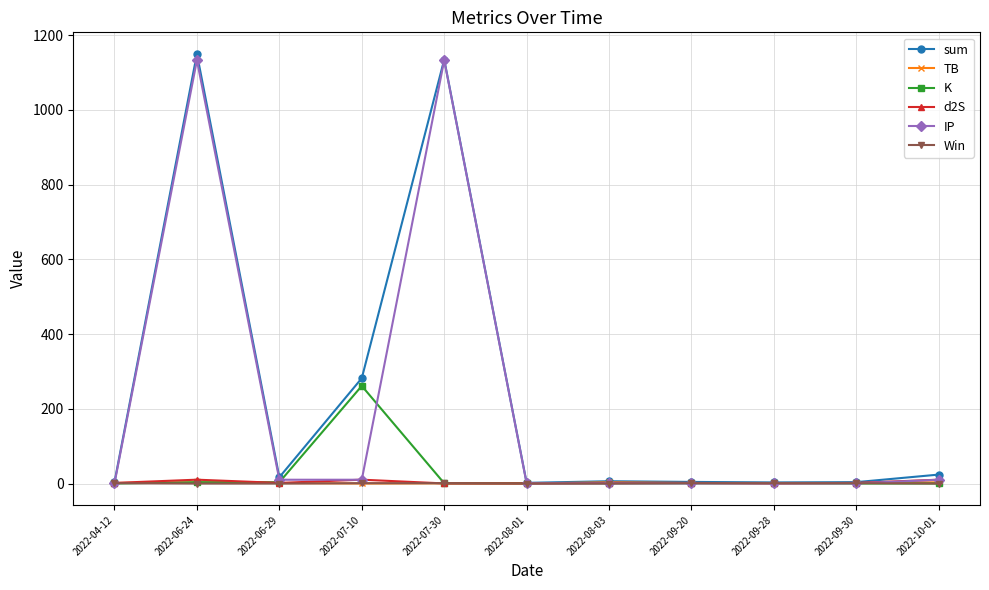

Which series changed the most between 2022-07-30 and 2022-08-01?

sum